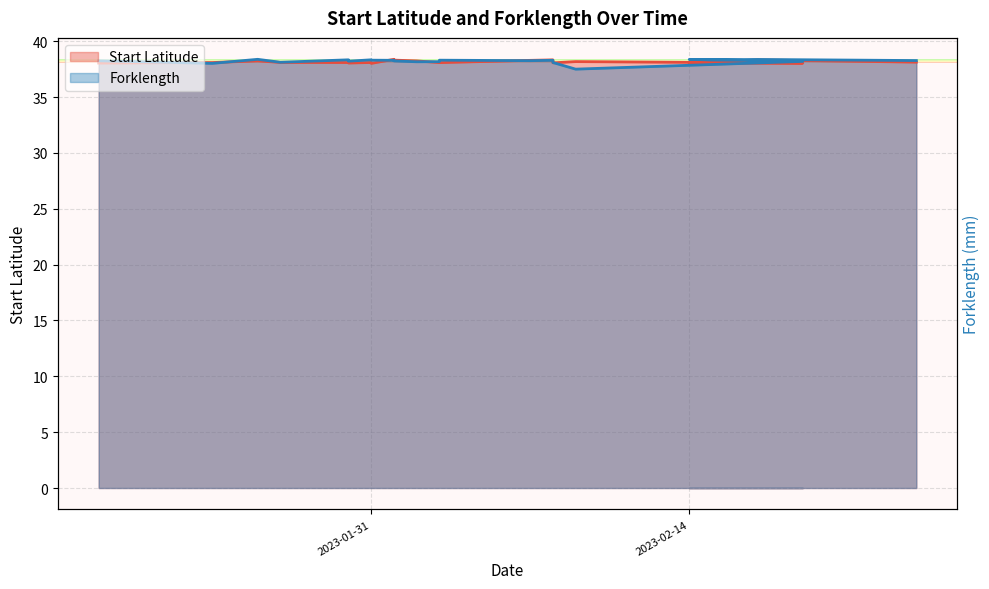

Reading right to left, extract all data points from this chart.

Start Latitude: 2023-02-24=38.1	2023-02-17=38.3	2023-02-15=38.1	2023-02-14=38.0	2023-02-19=38.0	2023-02-09=38.2	2023-02-08=38.1	2023-02-08=38.3	2023-02-07=38.3	2023-02-03=38.1	2023-02-03=38.1	2023-02-03=38.1	2023-02-02=38.2	2023-02-01=38.3	2023-02-01=38.3	2023-02-01=38.3	2023-02-01=38.4	2023-01-31=38.0	2023-01-31=38.1	2023-01-30=38.1	2023-01-30=38.1	2023-01-30=38.1	2023-01-27=38.1	2023-01-26=38.2	2023-01-24=38.1	2023-01-19=38.0
Forklength: 2023-02-24=38.3	2023-02-17=38.4	2023-02-15=38.3	2023-02-14=38.4	2023-02-19=38.2	2023-02-09=37.5	2023-02-08=38.1	2023-02-08=38.3	2023-02-07=38.3	2023-02-03=38.3	2023-02-03=38.2	2023-02-03=38.2	2023-02-02=38.2	2023-02-01=38.2	2023-02-01=38.2	2023-02-01=38.3	2023-02-01=38.3	2023-01-31=38.3	2023-01-31=38.3	2023-01-30=38.2	2023-01-30=38.3	2023-01-30=38.3	2023-01-27=38.1	2023-01-26=38.4	2023-01-24=38.0	2023-01-19=38.3